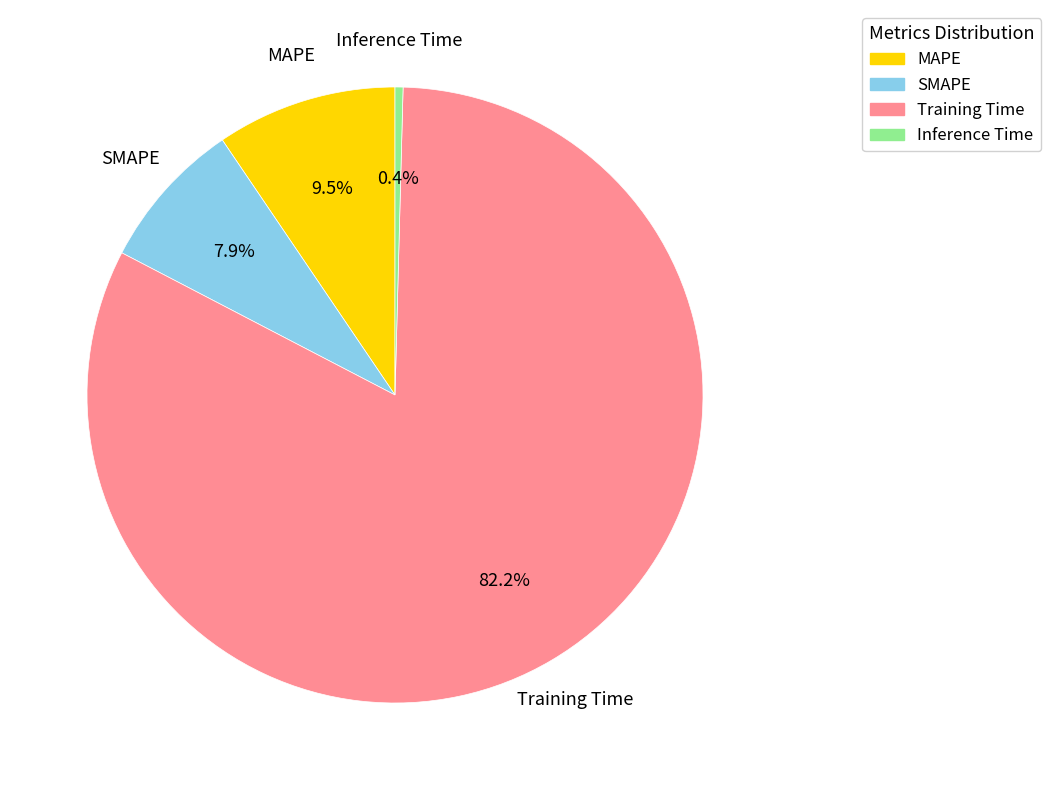

Rank the categories by value from lowest to highest.

Inference Time, SMAPE, MAPE, Training Time